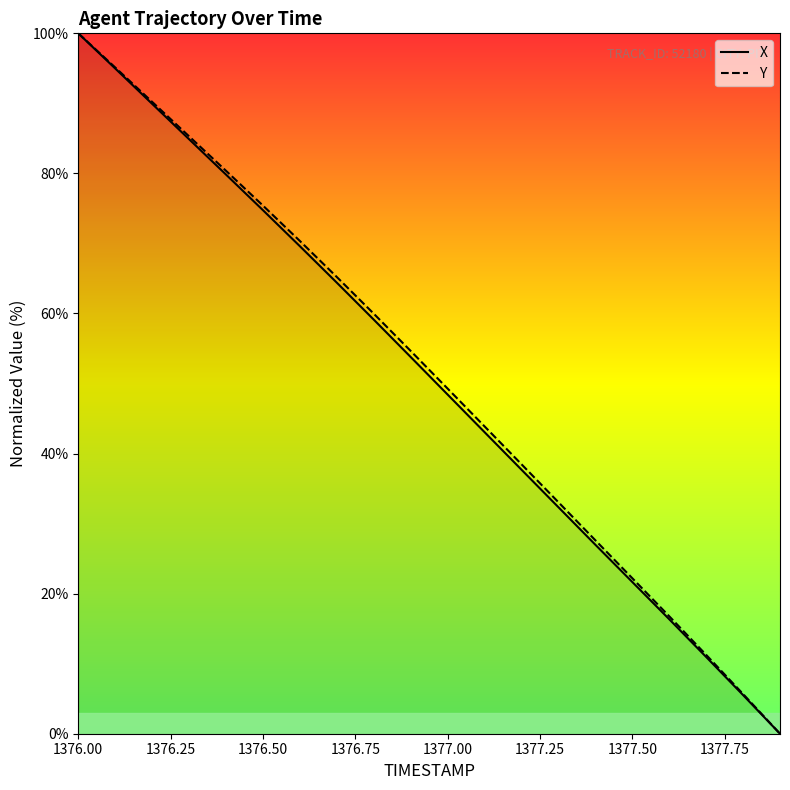

What is the average value of the Y series?

51.2